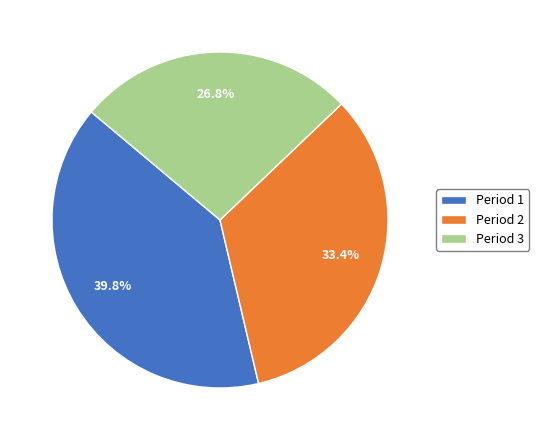

Which category has the biggest portion of the pie?

Period 1